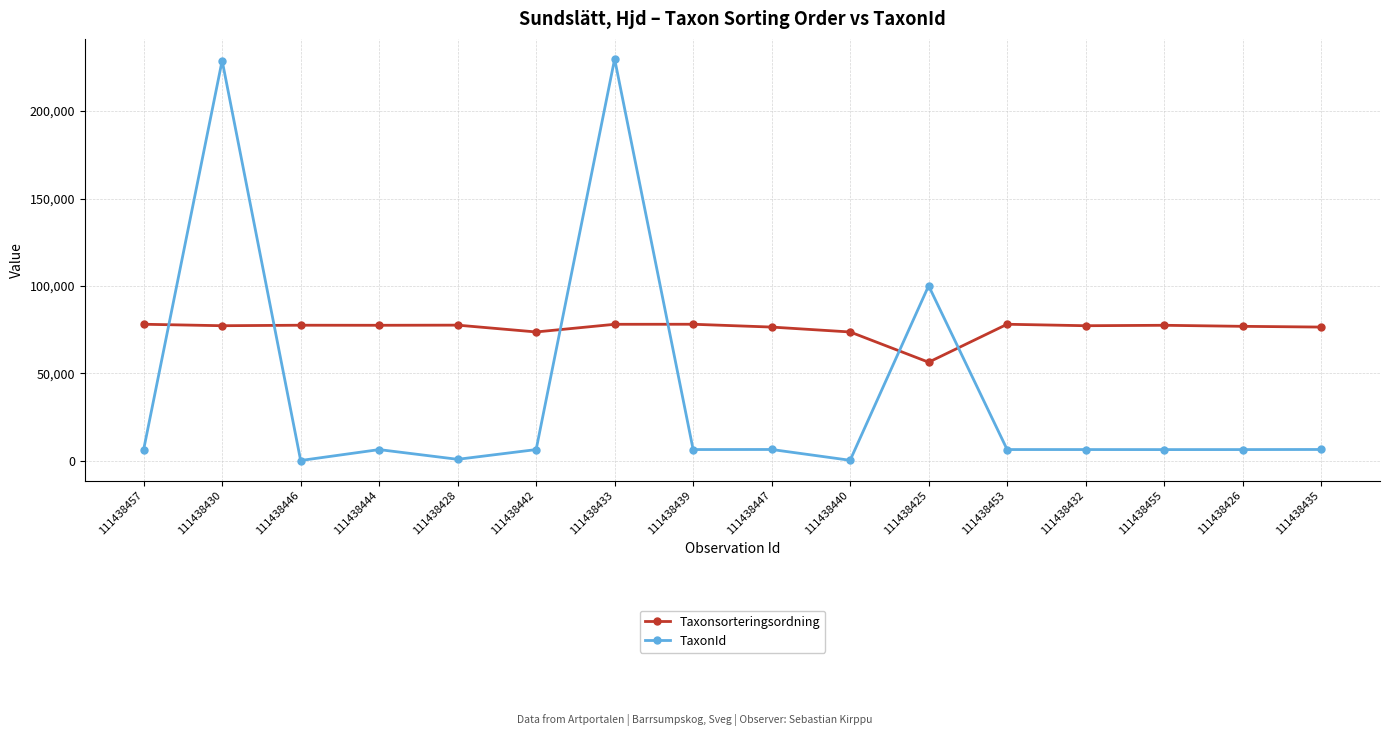

At which label is TaxonId closest to 115003?

111438425